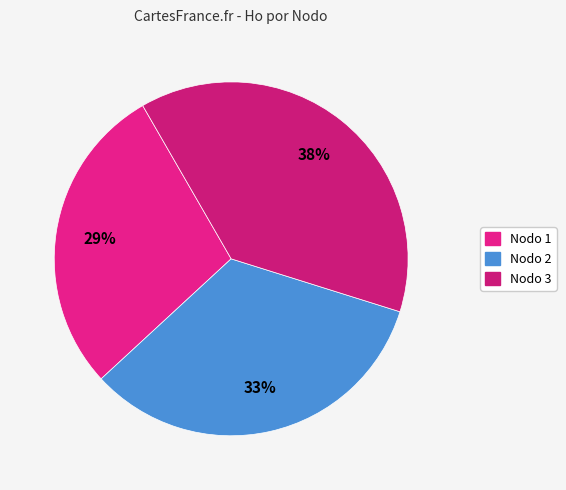

Is the sum of Nodo 3 and Nodo 1 greater than half?

Yes